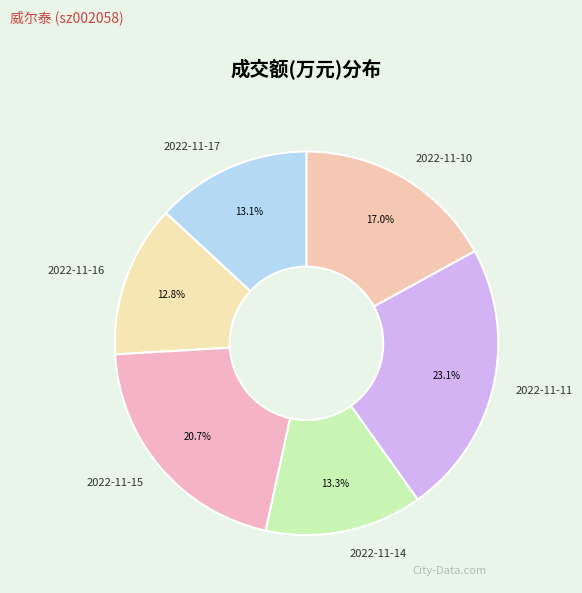

What is the ratio of the value at 2022-11-11 to the value at 2022-11-10?

1.4